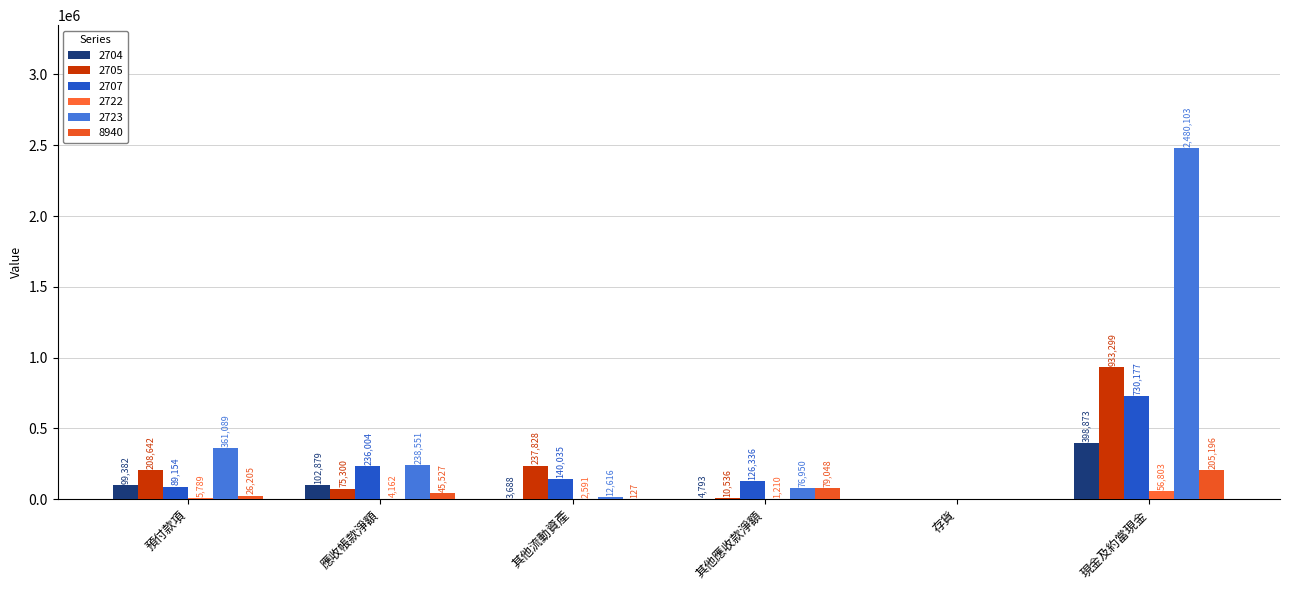

At which category is the sum across all series the highest?

現金及約當現金